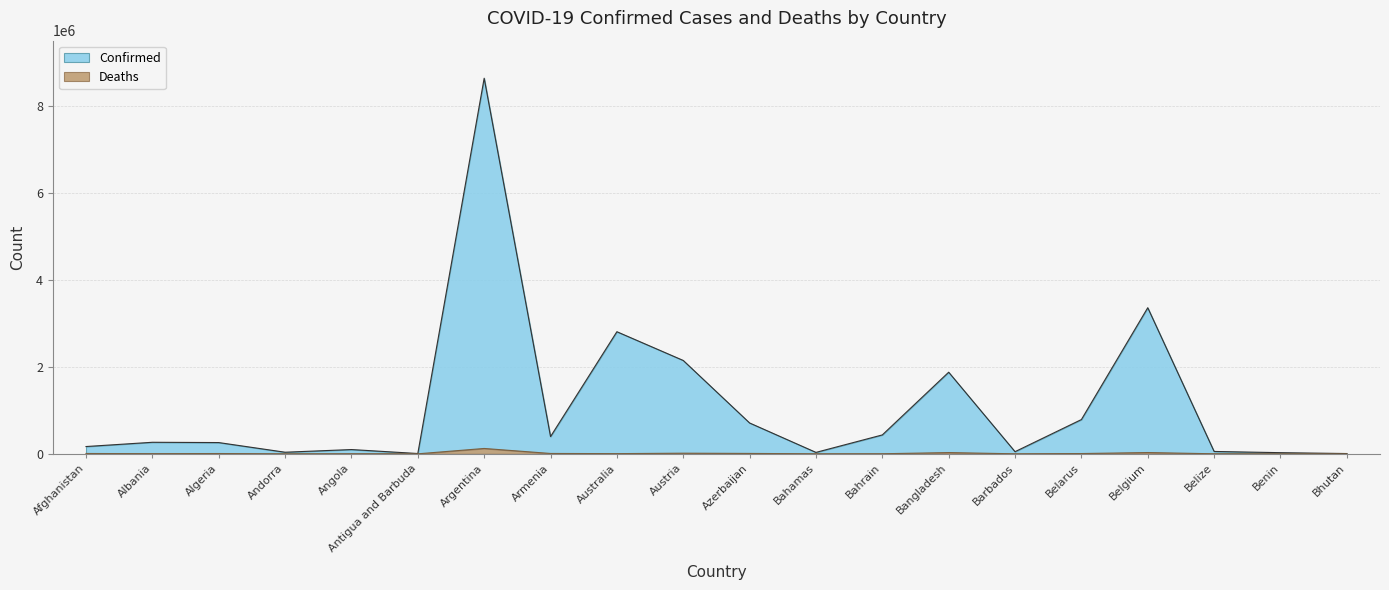

Does the chart display data point markers on the line(s)?

No